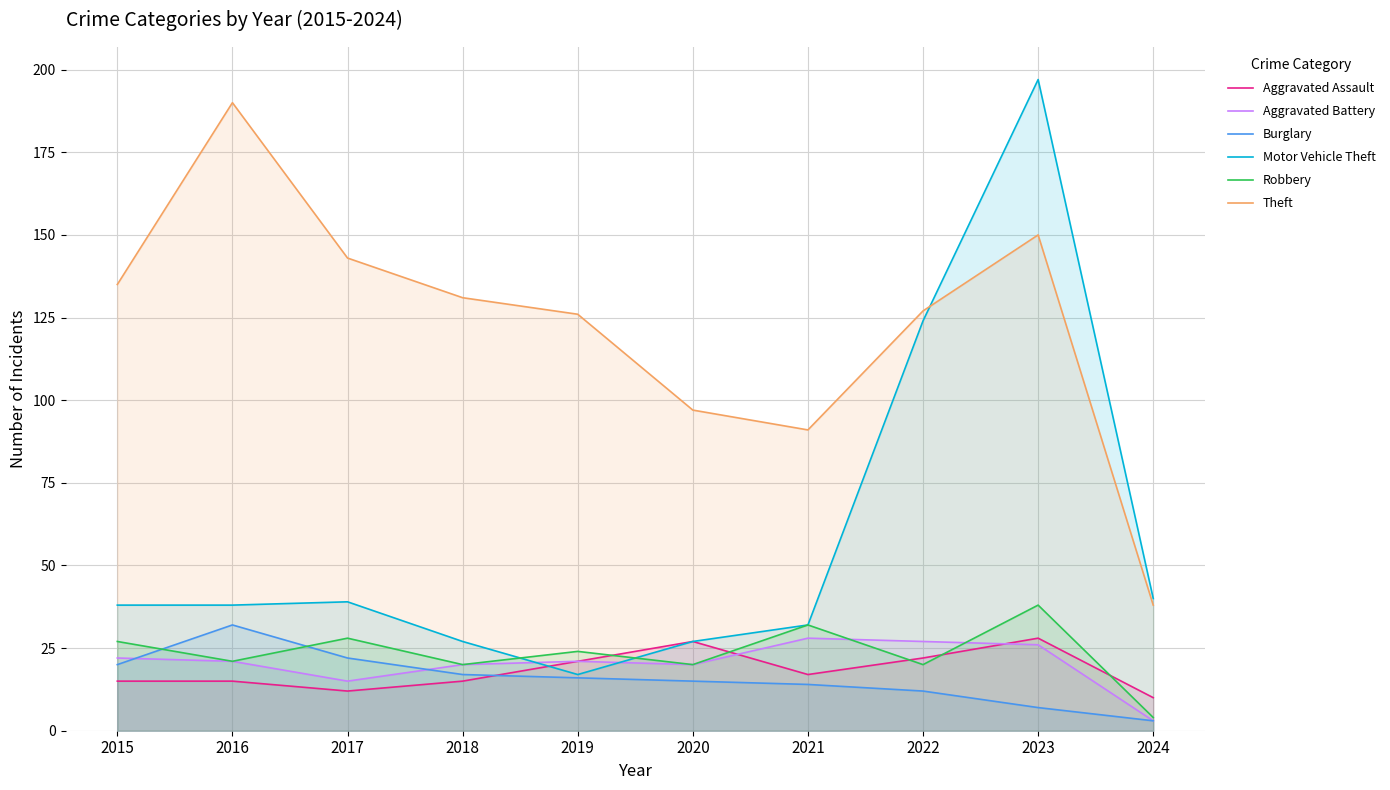

What is the sum of the Aggravated Battery values at 2022 and 2017?

42